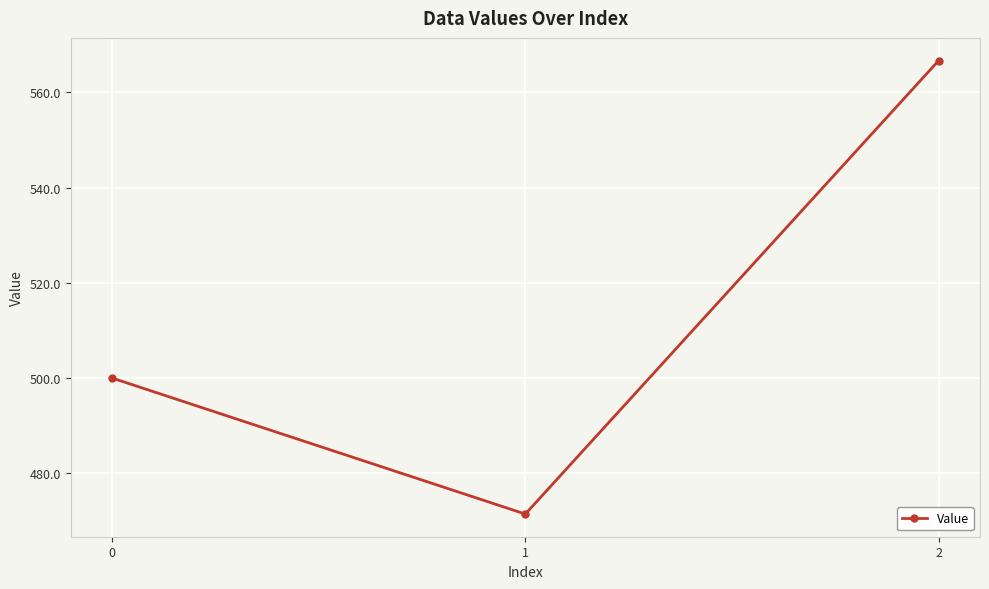

Count the number of categories in the chart.

3